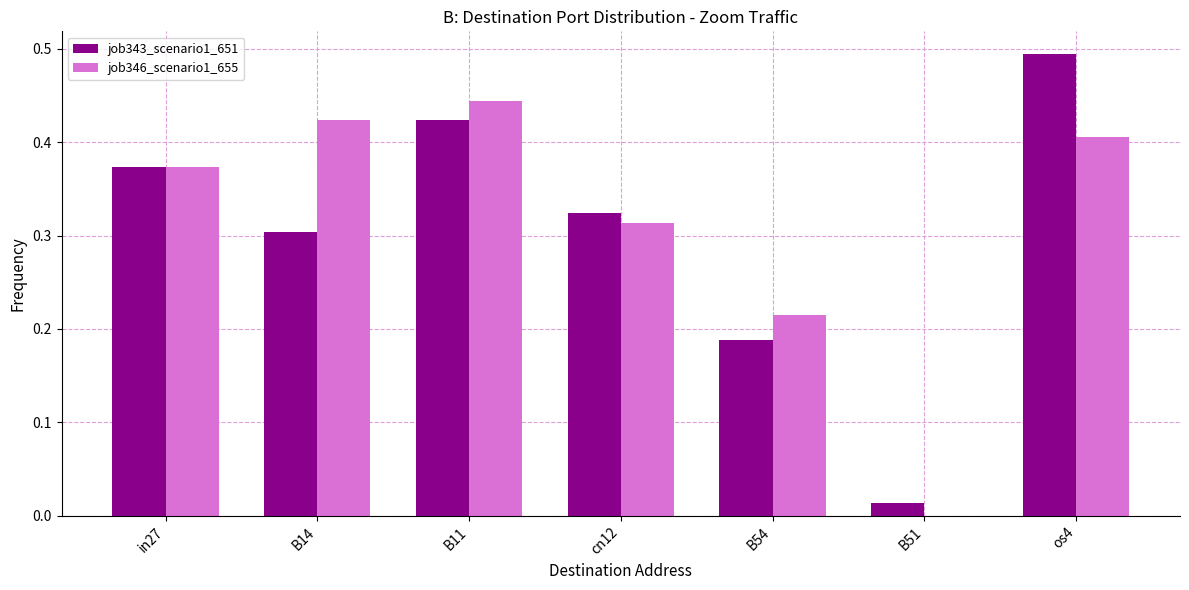

At which category is the sum across all series the highest?

os4